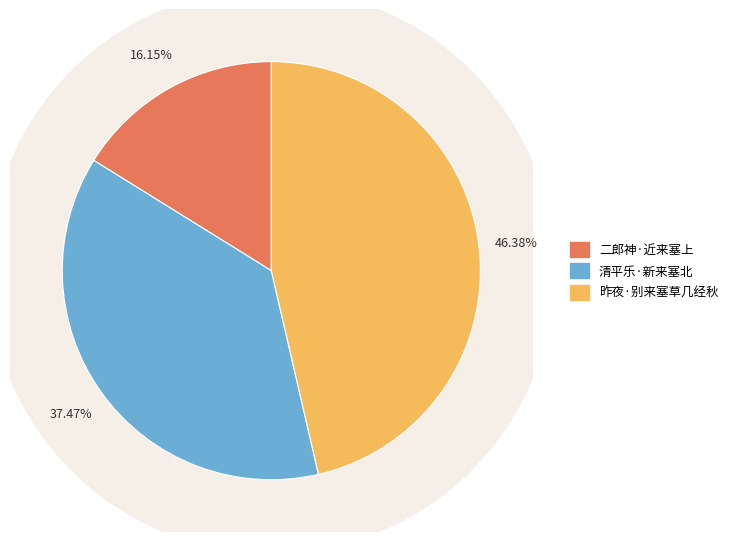

How many slices are in this pie chart?

3